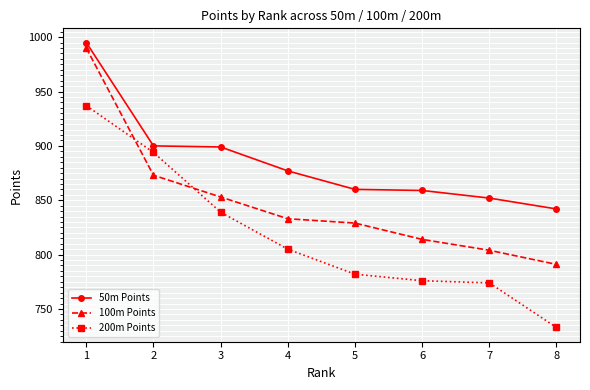

At how many categories does at least one series exceed 982?

1